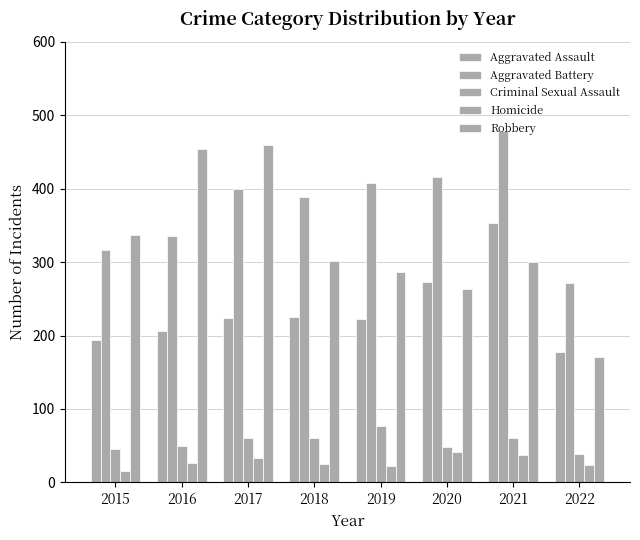

How many categories are shown in the chart?

8